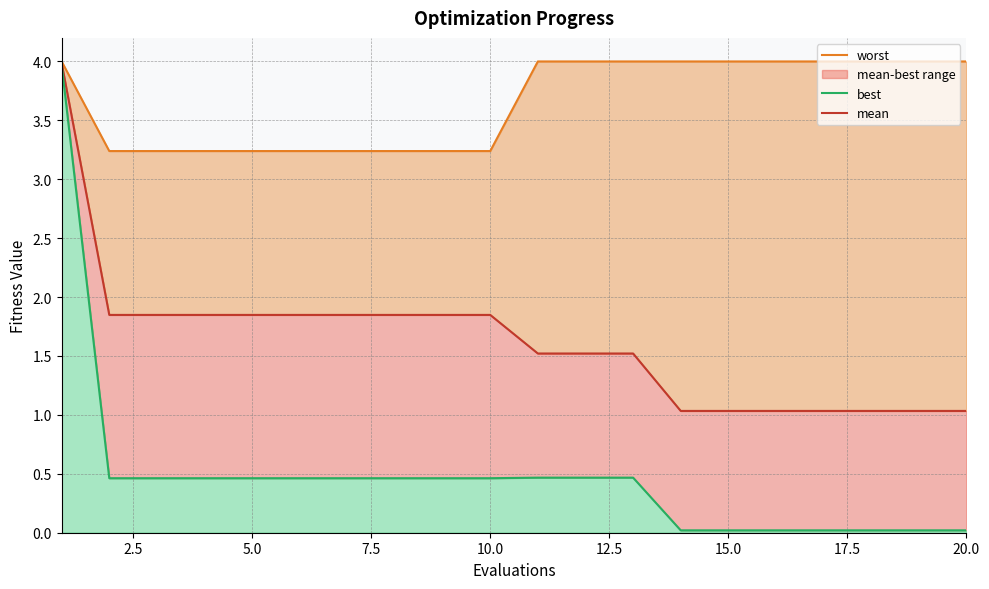

What is the average value of the mean series?

1.6